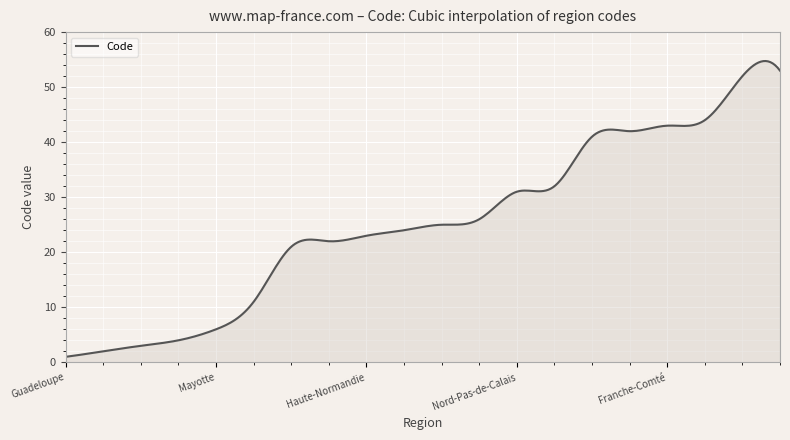

What is the greatest value displayed?

54.7